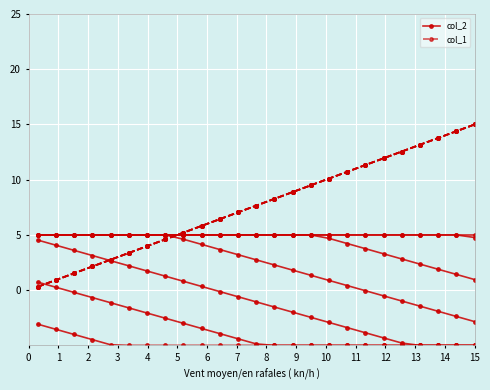

True or false: col_1 (c0=-15.0) and col_2 (c0=-15.0) intersect in this chart.

False